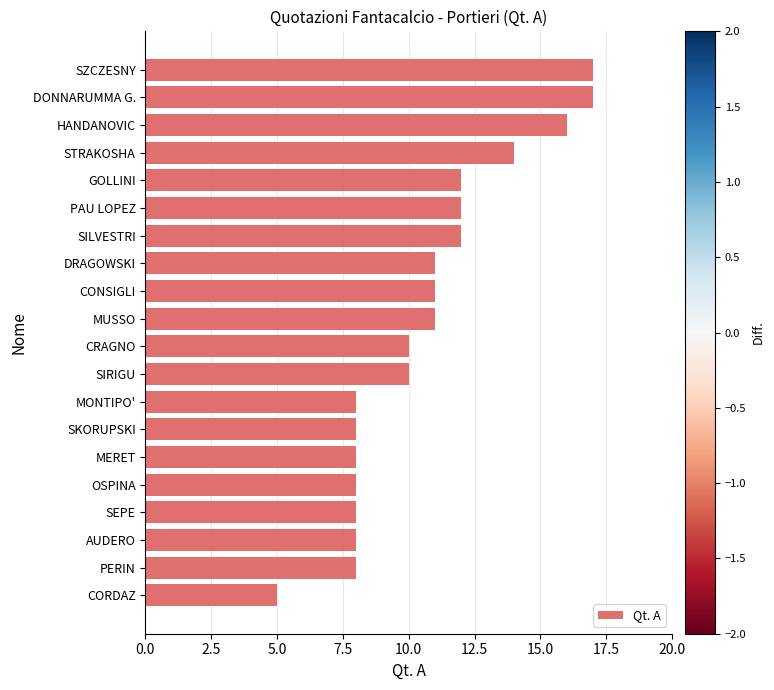

What is the average value?

11